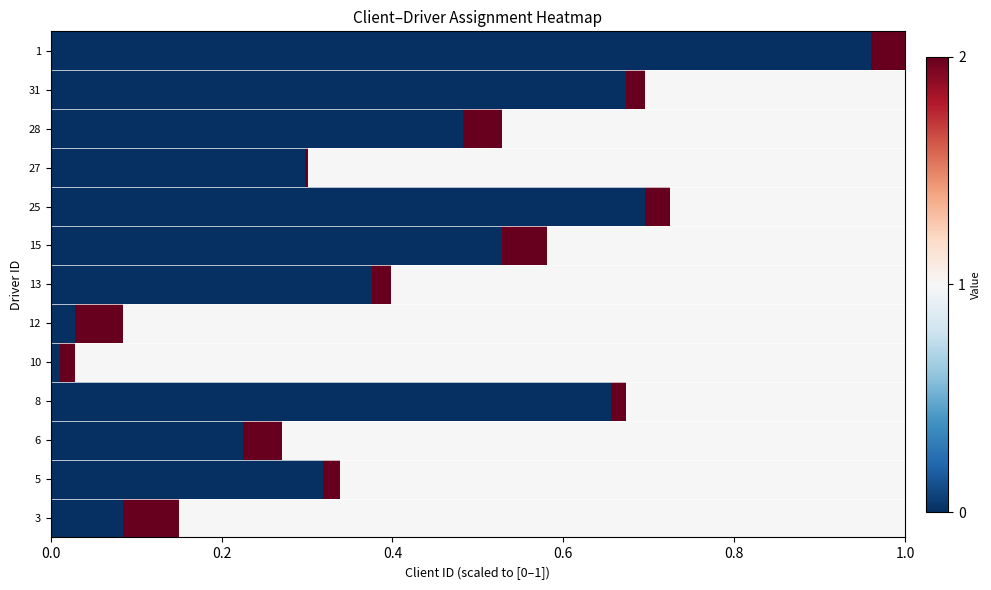

List the series in order of their peak value, lowest first.

3, 5, 6, 8, 10, 12, 13, 15, 25, 27, 28, 31, 1